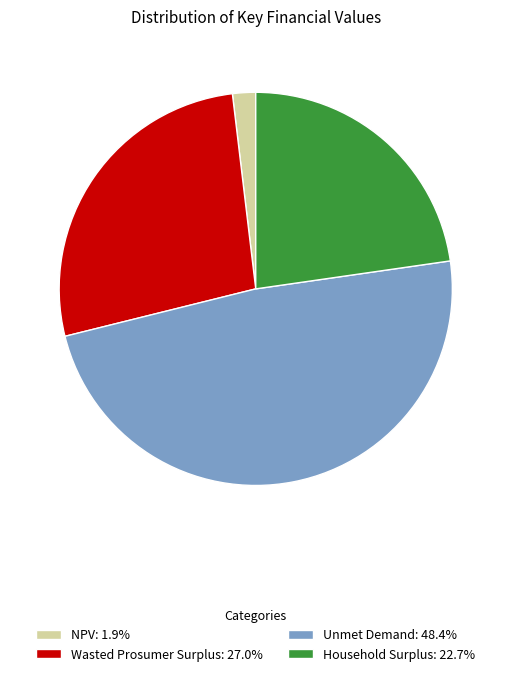

Do Unmet Demand: 48.4% and Wasted Prosumer Surplus: 27.0% together represent more than half of the pie?

Yes